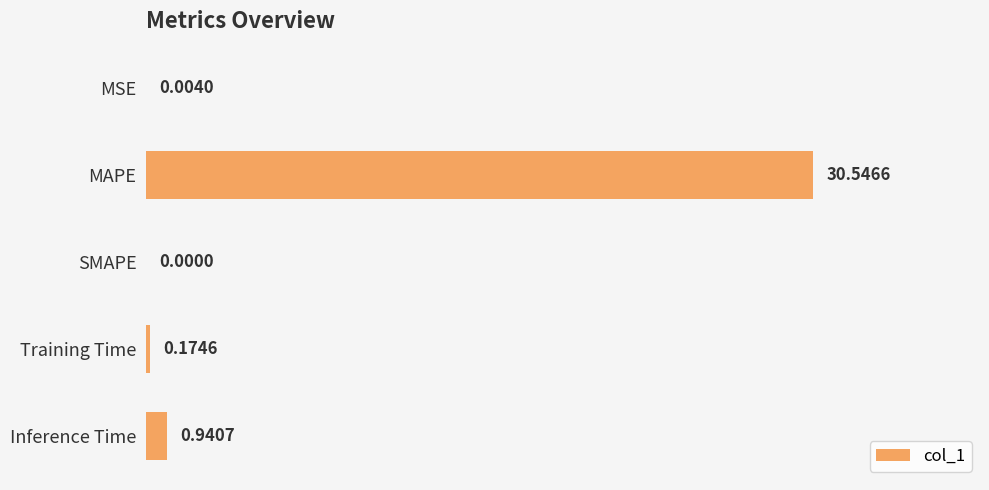

Where is the data nearest to the value 15?

Inference Time